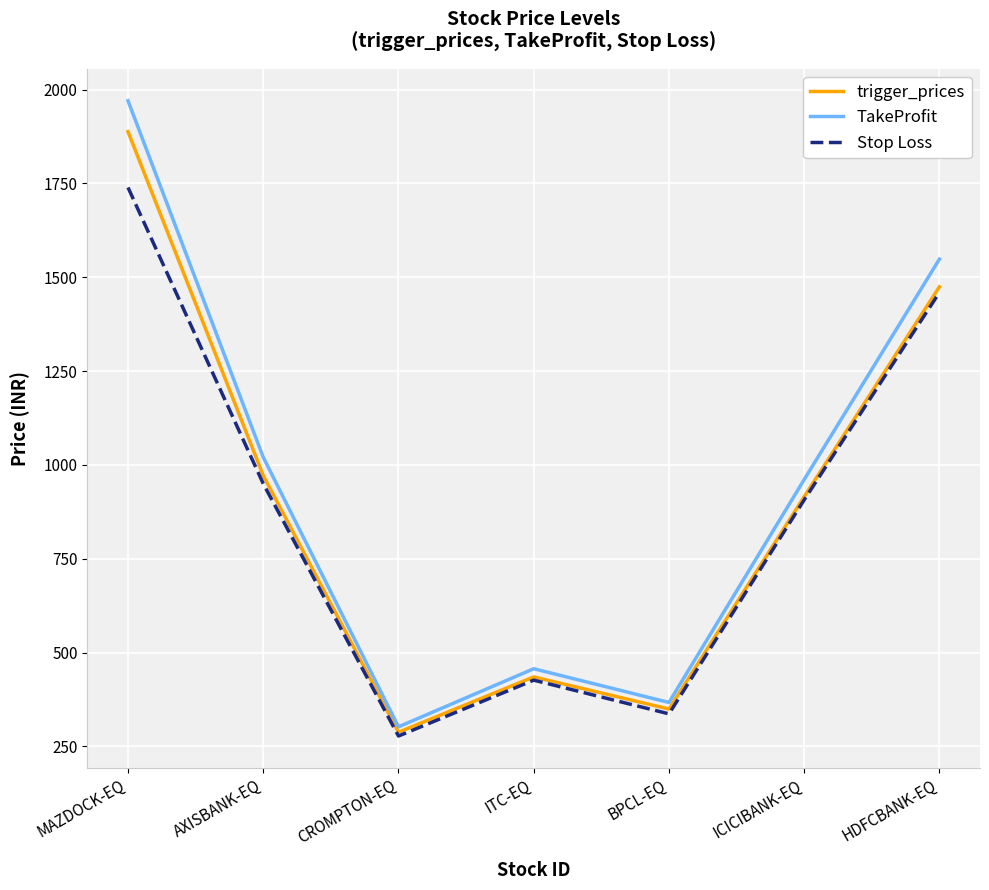

At which category does Stop Loss reach its first local peak?

ITC-EQ